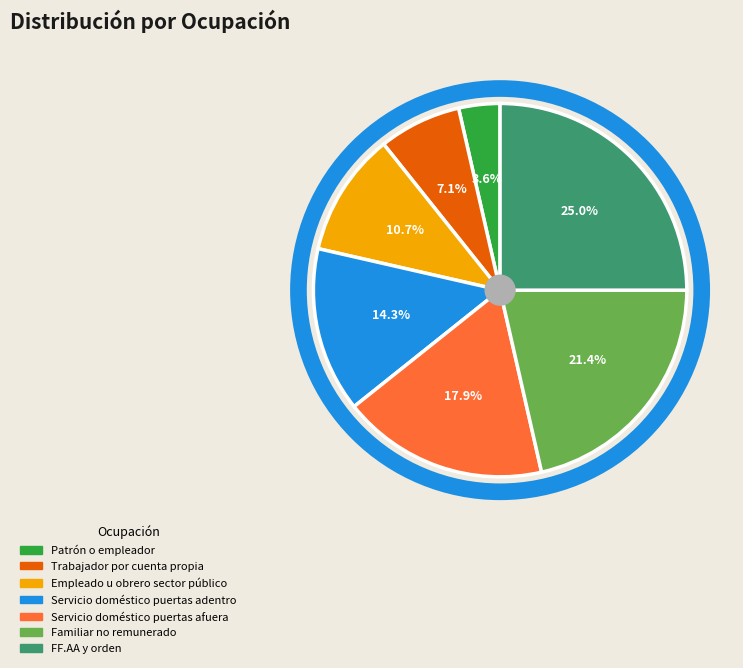

To the nearest percent, what portion does Empleado u obrero sector público represent?

11%